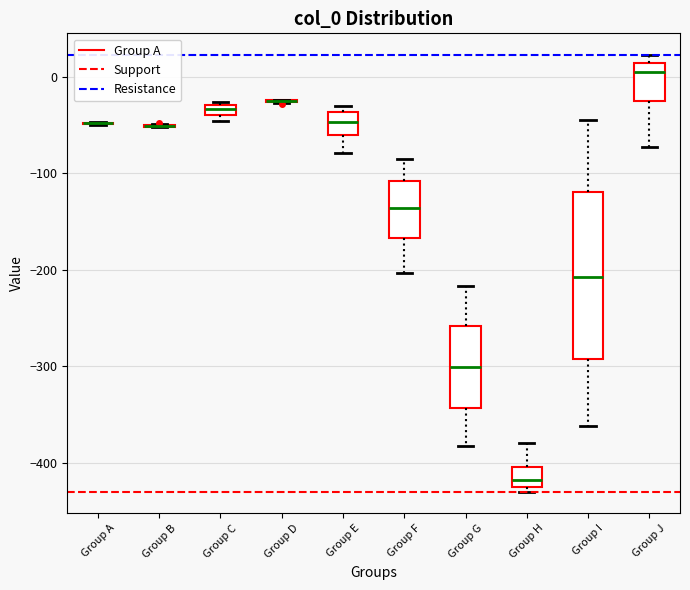

Where does the upper whisker of the box for Group F end on the y-axis? The values are not printed on the chart, so give them approximately, as read against the axis.

-90